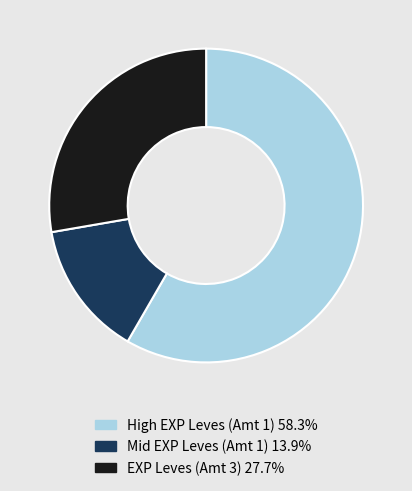

Do EXP Leves (Amt 3) 27.7% and Mid EXP Leves (Amt 1) 13.9% together represent more than half of the pie?

No